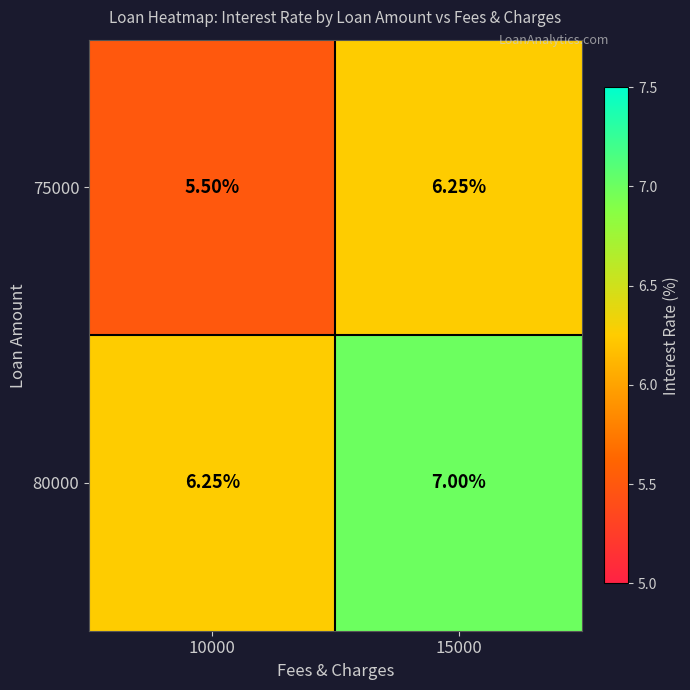

Is the value of 80000 at 15000 greater than the value of 75000 at 15000?

Yes